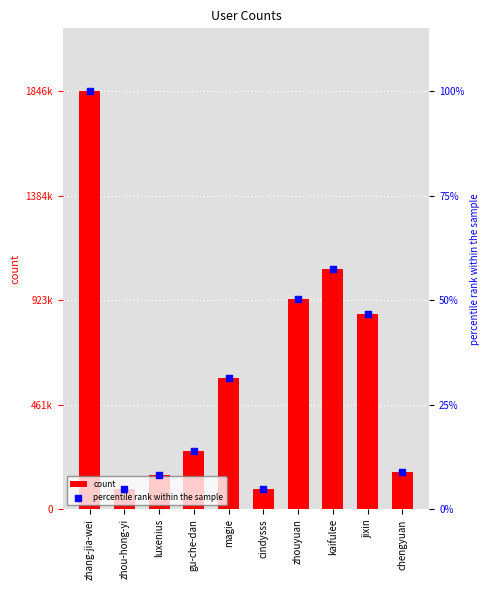

Which series has the widest spread of Y values?

count